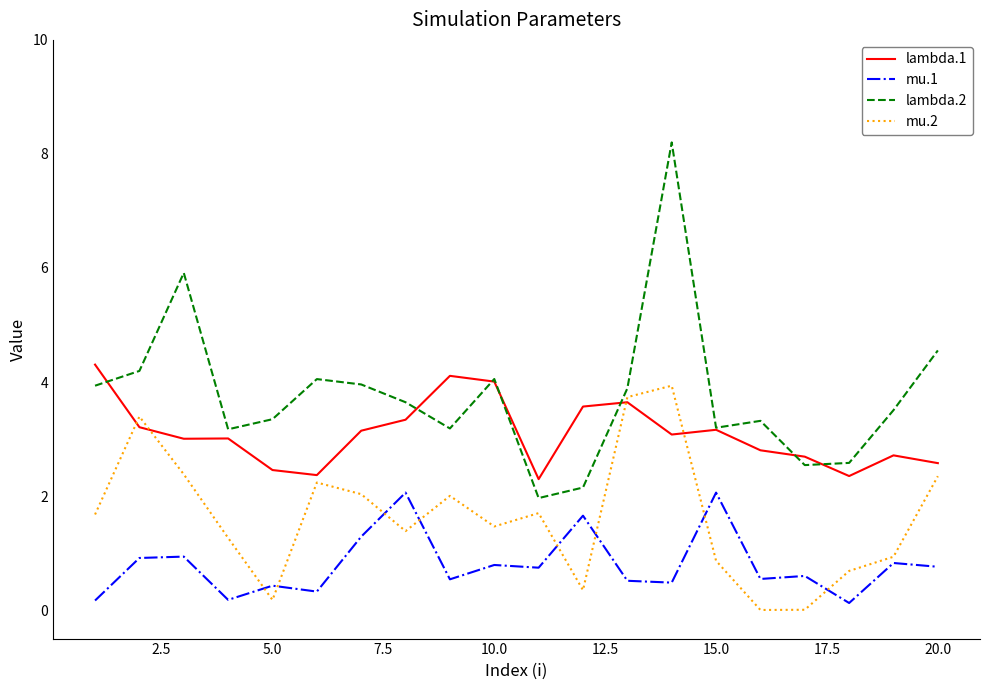

What is the maximum value for mu.2?

3.9